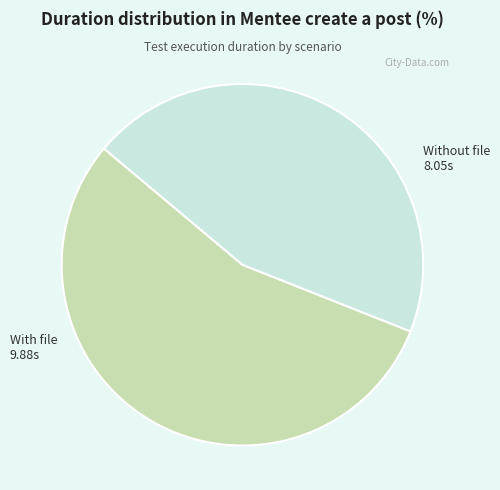

How many slices are in this pie chart?

2